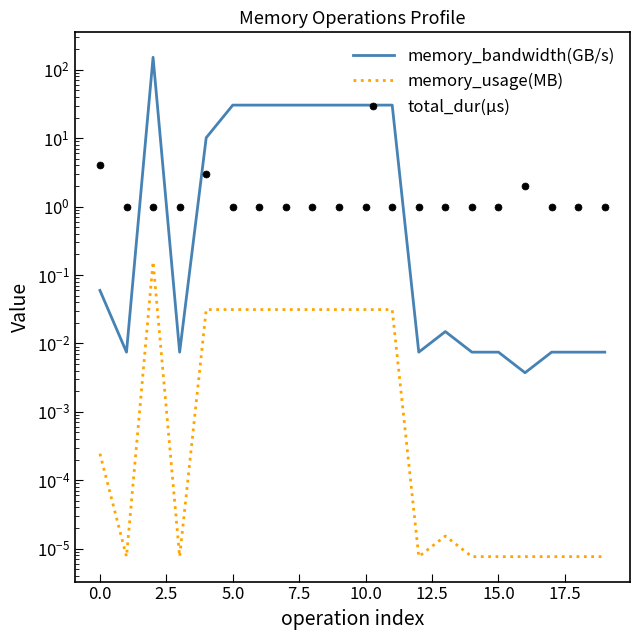

What is the average value of the memory_bandwidth(GB/s) series?

18.8